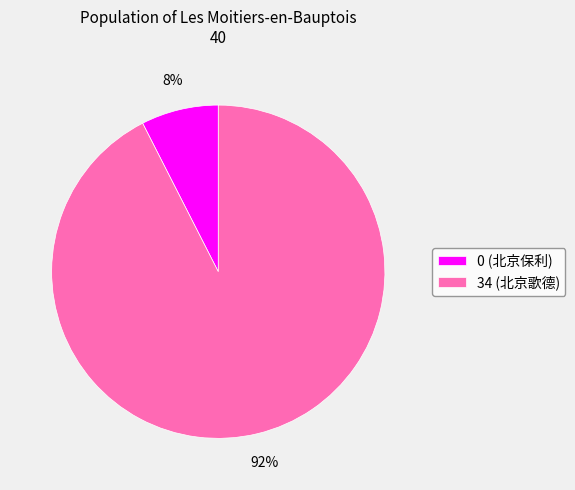

Rank the categories by value from lowest to highest.

0, 34